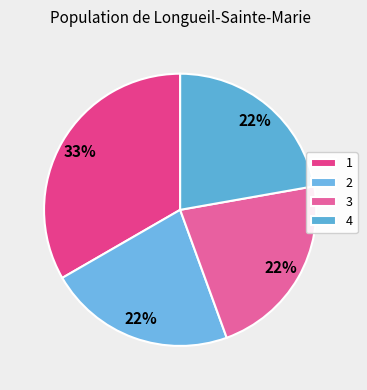

To the nearest percent, what is the average slice percentage?

25%